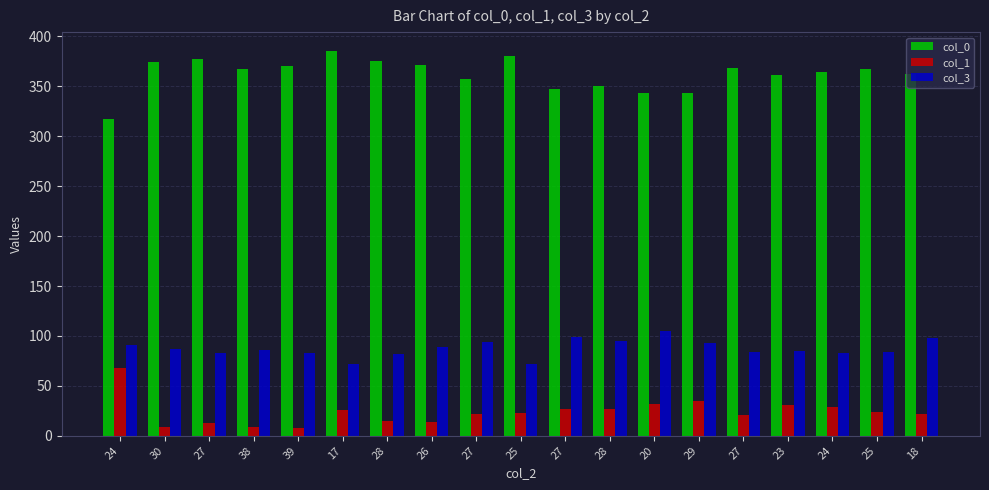

Is the value of col_1 at 39 greater than the value of col_0 at 38?

No